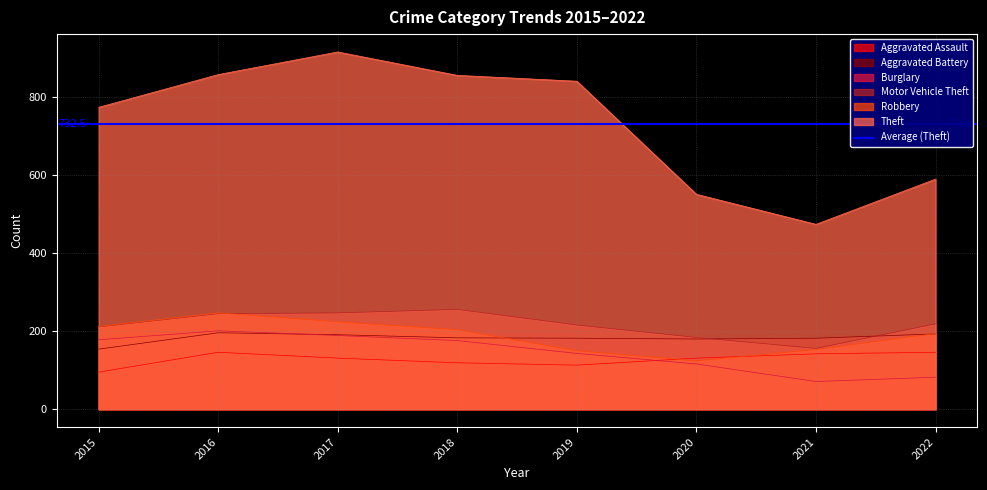

What is the approximate value of Theft at 2019, to the nearest 50?

850